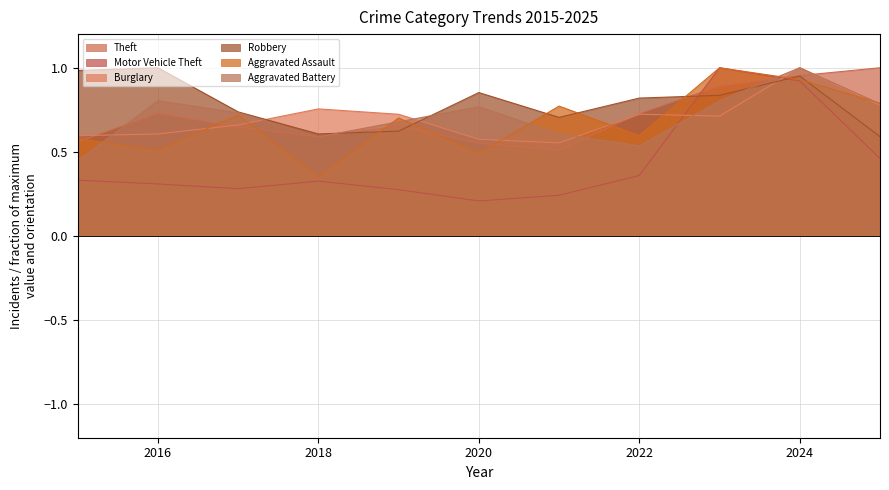

What value does the Robbery series have at 2025?

0.6